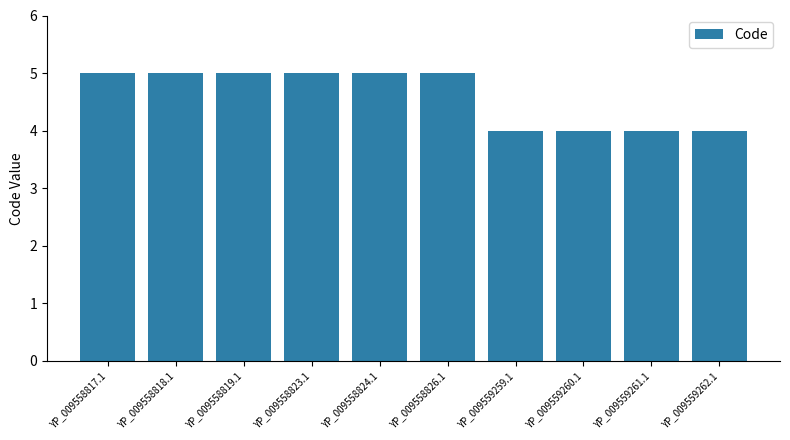

How many bars are there in total?

10